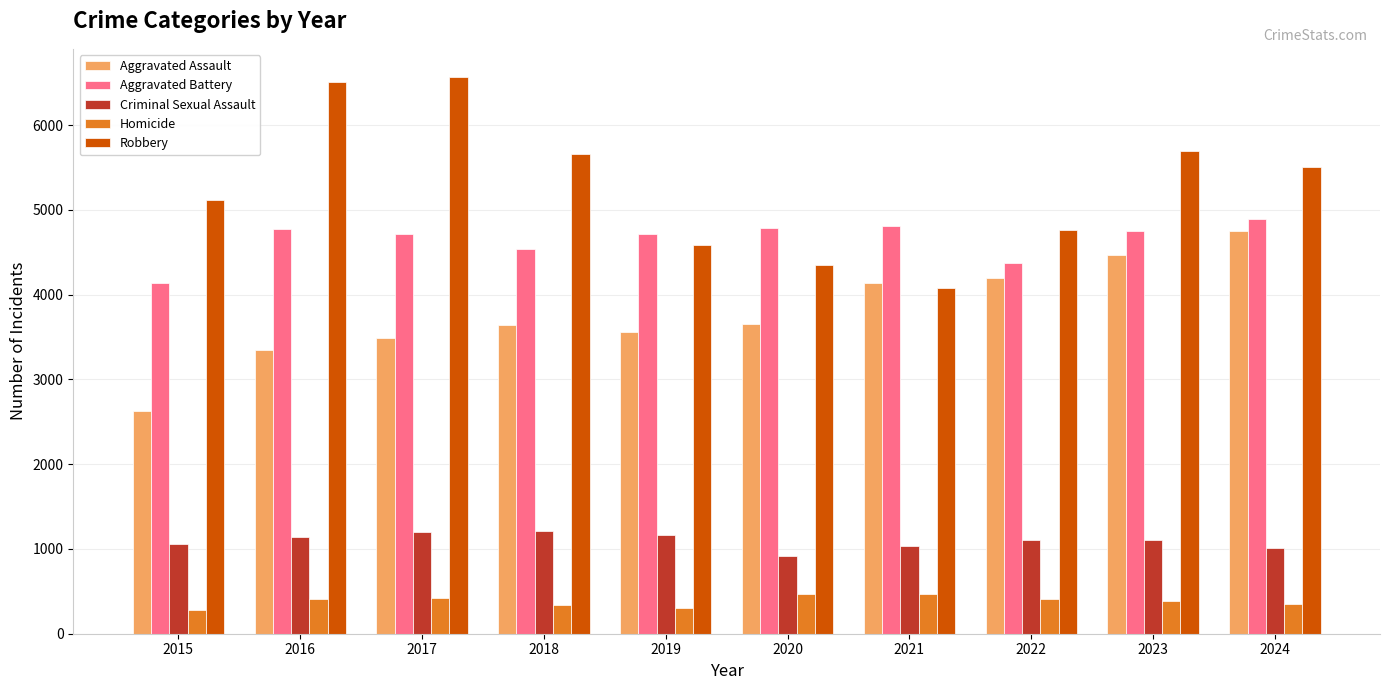

What is the sum of all Criminal Sexual Assault values?

10956